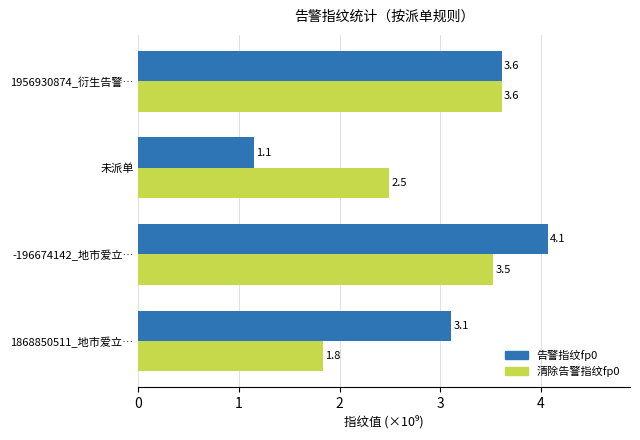

What are all the series names shown in the legend?

告警指纹fp0, 清除告警指纹fp0